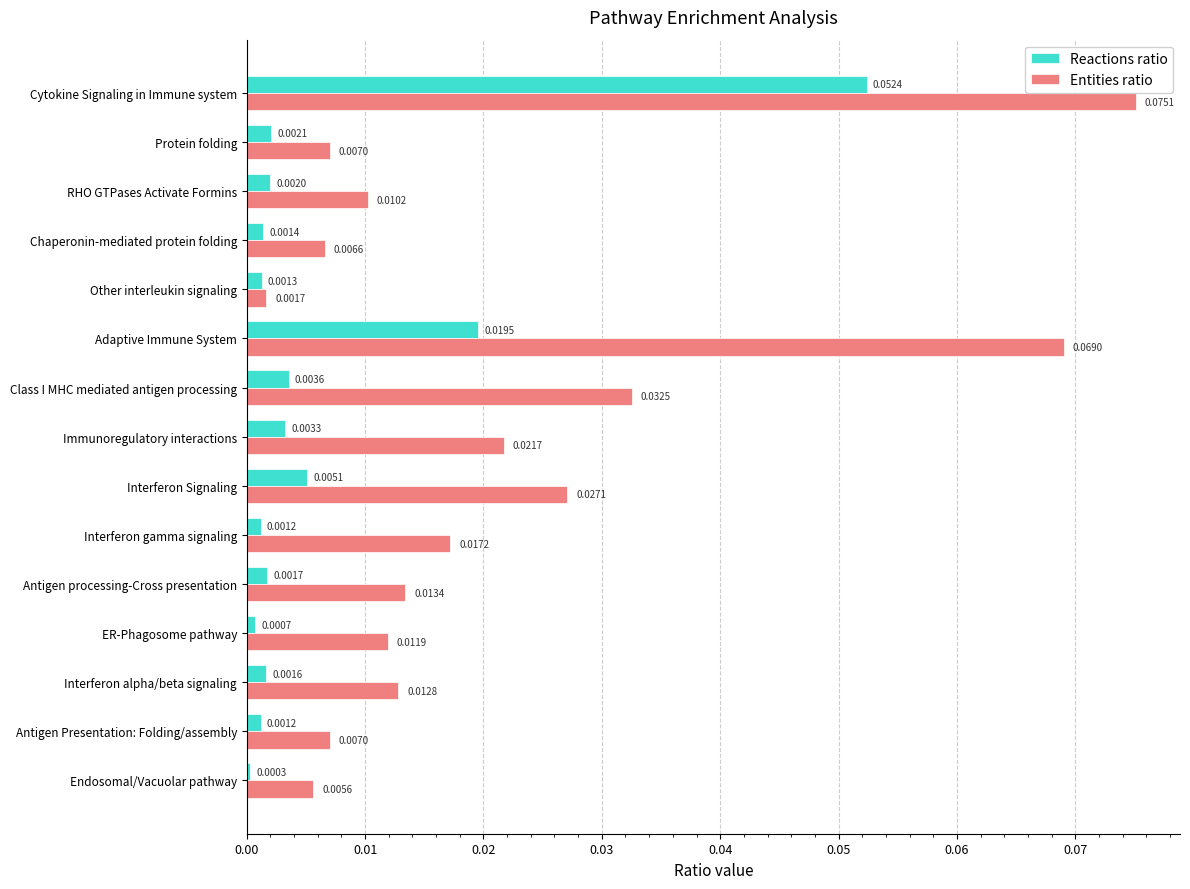

Where is Entities ratio nearest to the value 0?

Other interleukin signaling